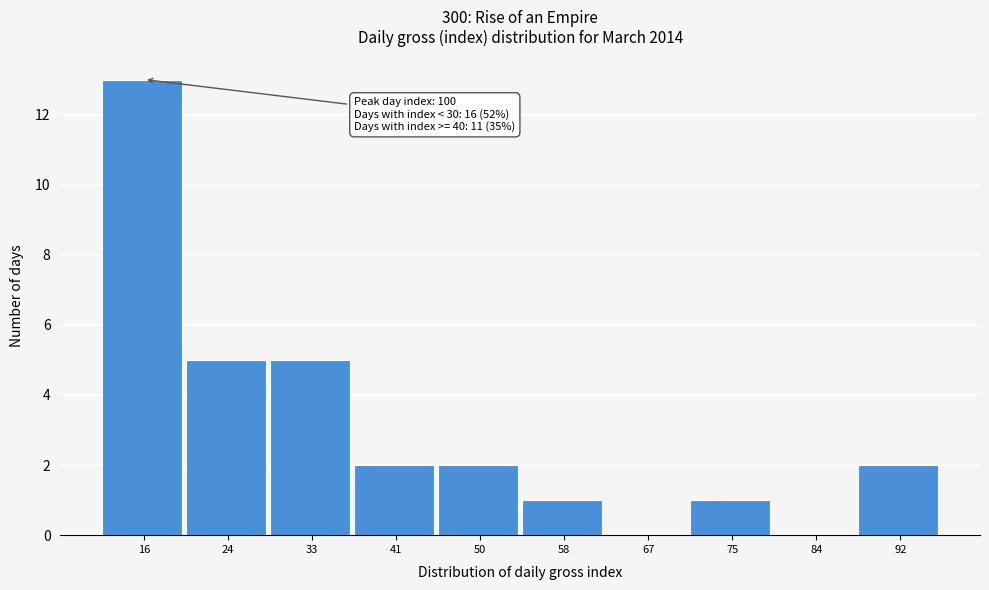

Reading left to right, extract all data points from this chart.

16=13	24=5	33=5	41=2	50=2	58=1	67=0	75=1	84=0	92=2